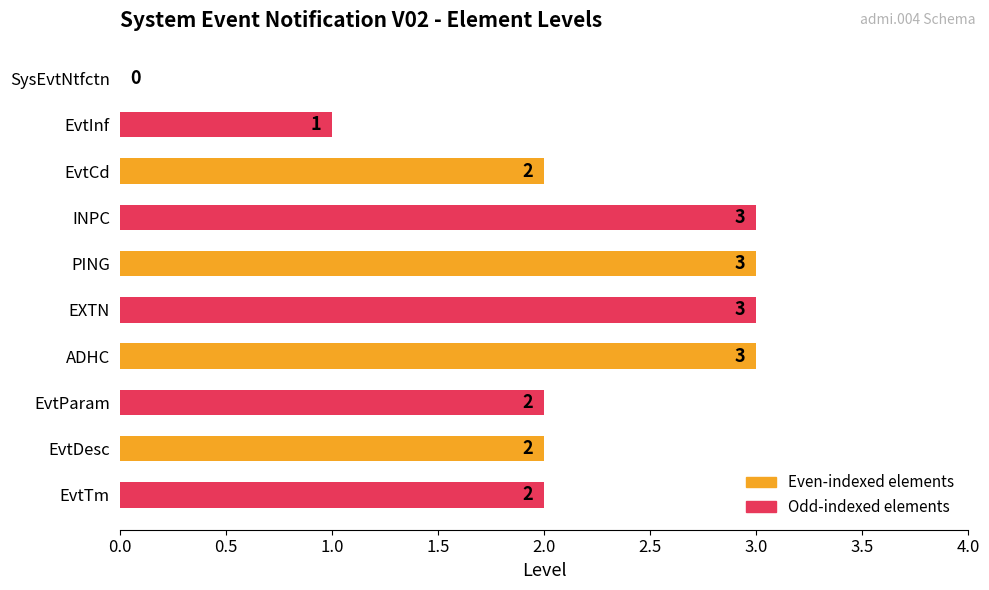

What is the maximum value shown in the chart?

3